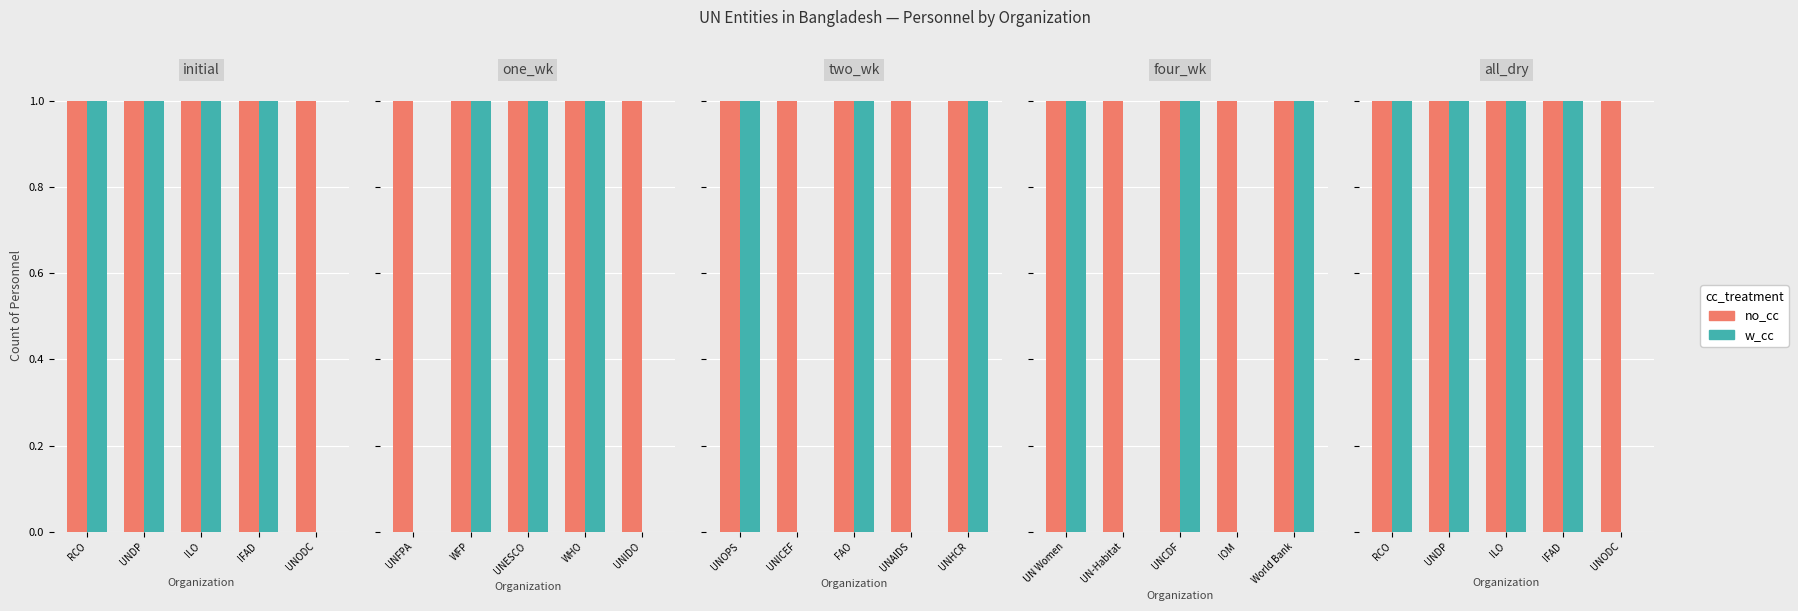

Which has a higher value, UNODC or RCO?

UNODC